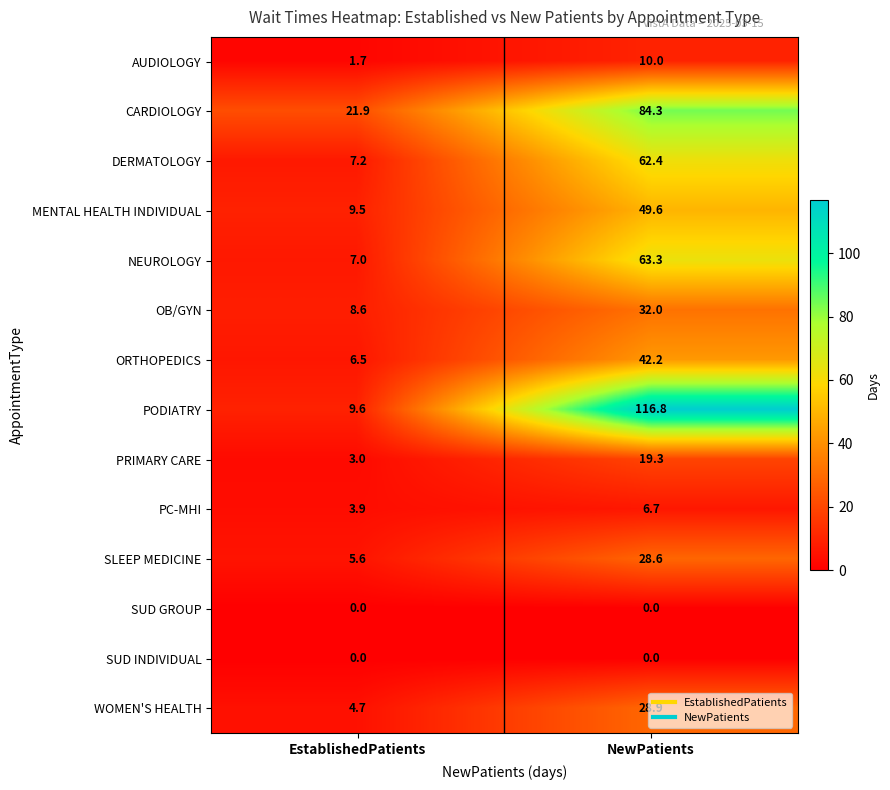

What is the lowest value of the MENTAL HEALTH INDIVIDUAL series?

9.5